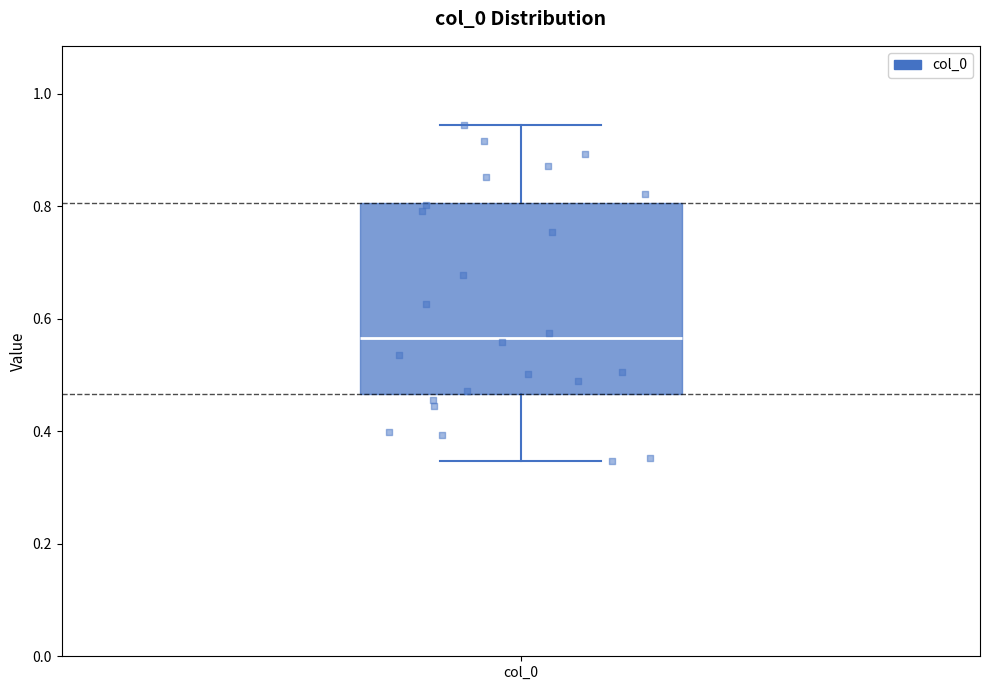

Transcribe this box plot: give where the median line is, the range the box spans, and where the two whiskers end, as read against the y-axis. The values are not printed on the chart, so give them approximately, as read against the axis.

median 0.56, box 0.46 to 0.80, whiskers 0.34 to 0.94